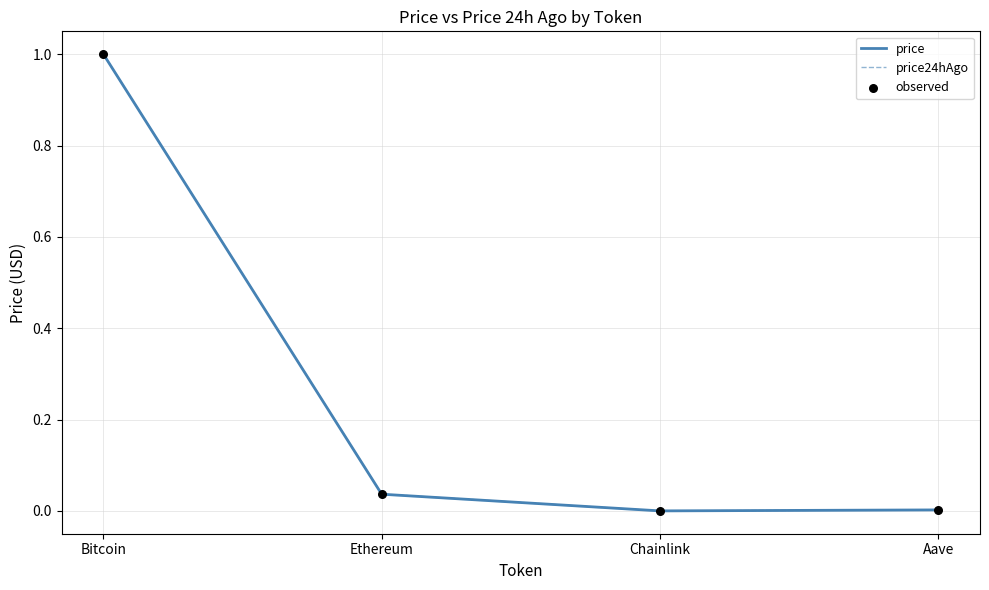

Is the value of observed at Chainlink greater than the value of price24hAgo at Ethereum?

No